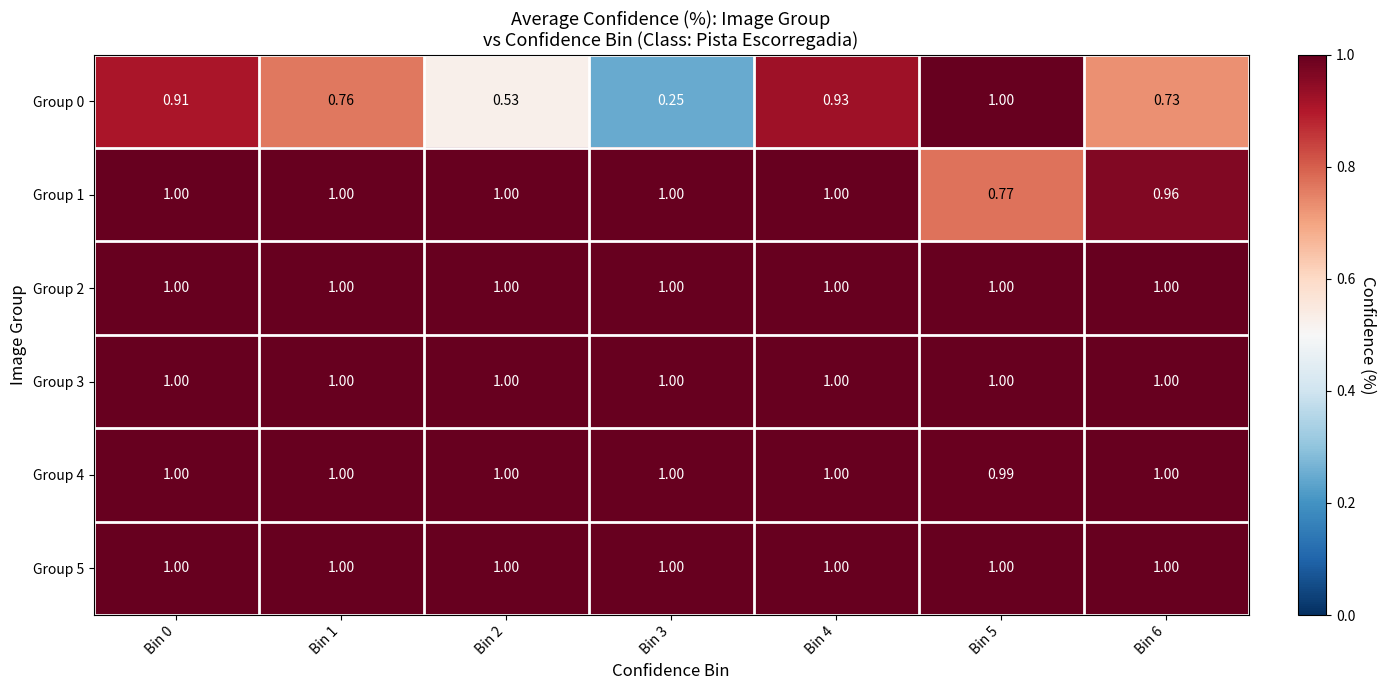

Is the value of Group 0 at Bin 2 greater than the value of Group 4 at Bin 2?

No